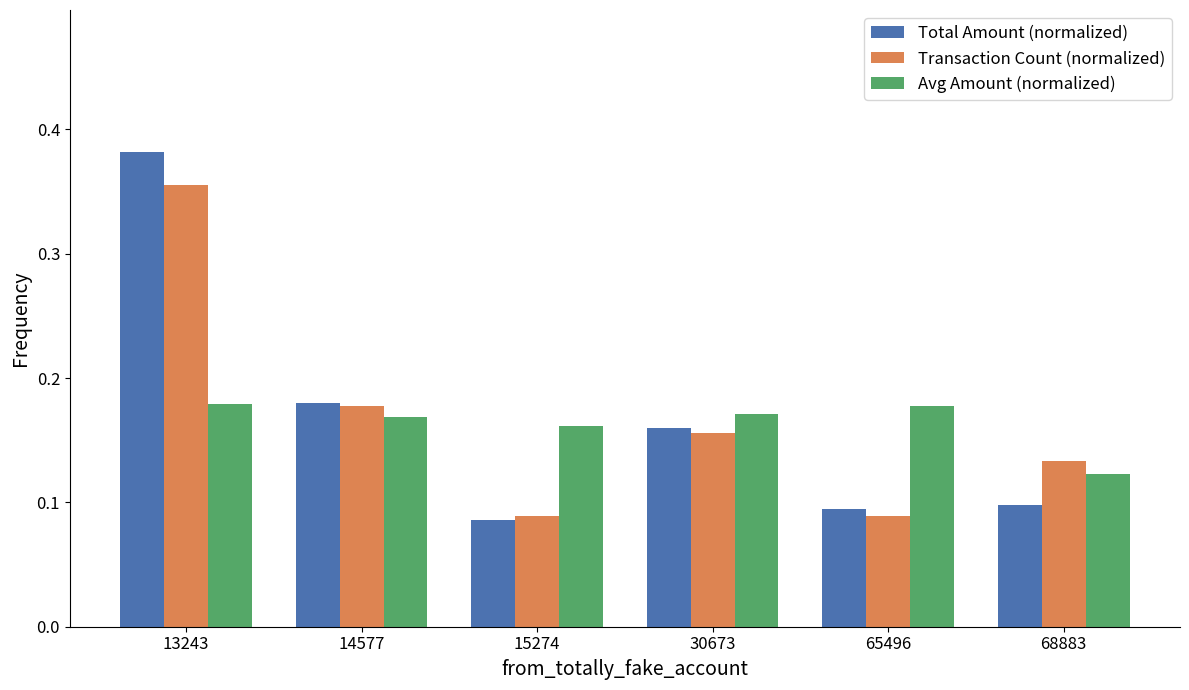

What is the total value across all series at 15274?

0.3